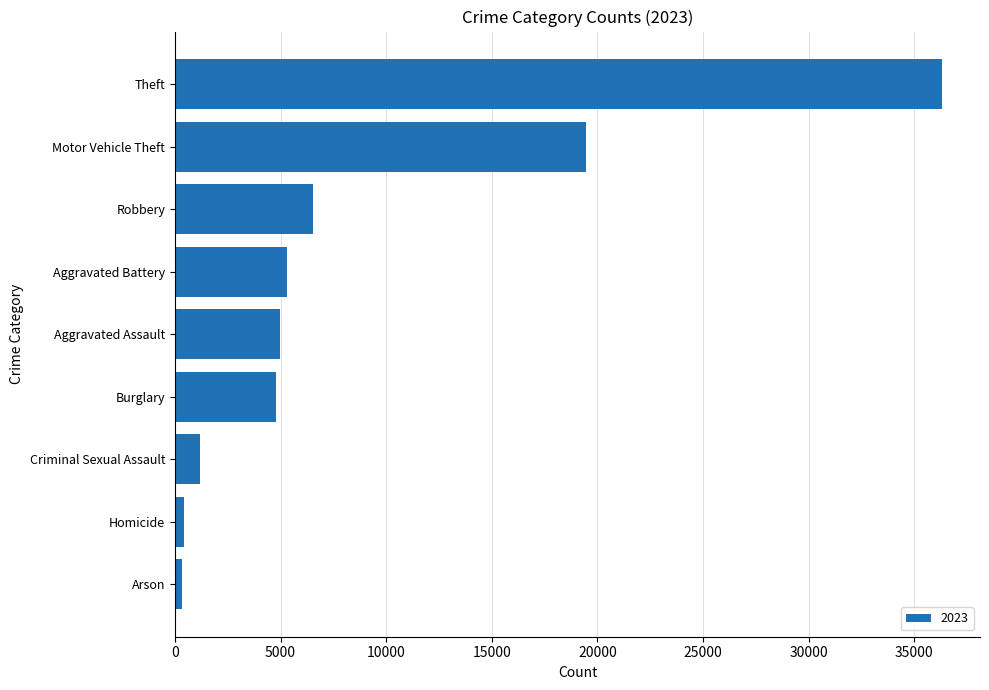

How many data points does each series have?

9